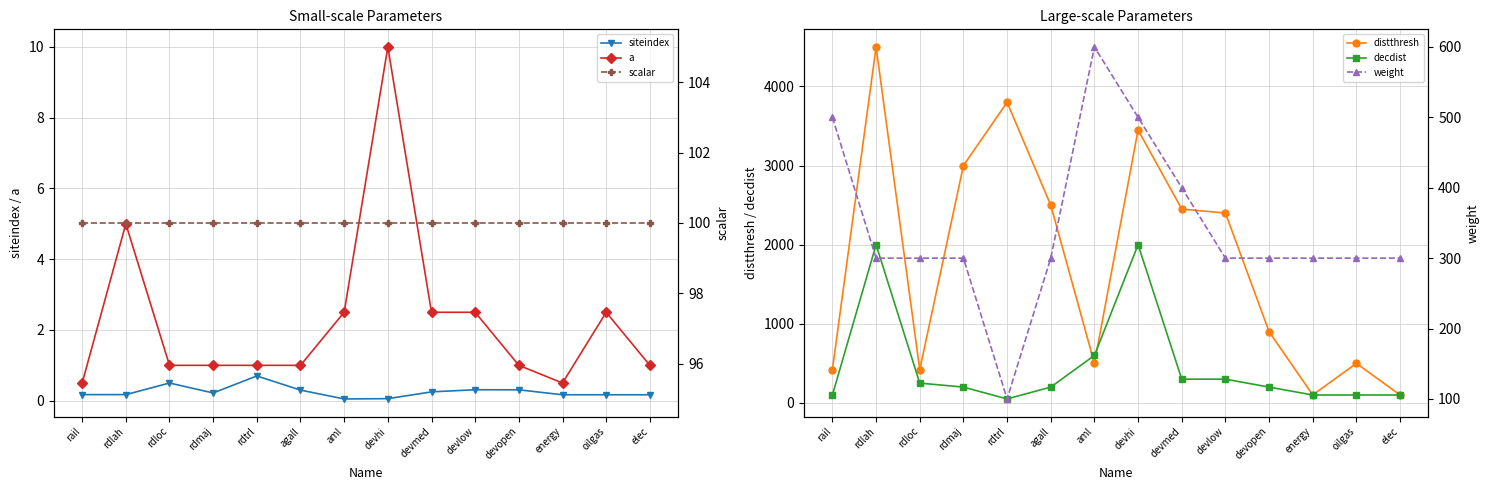

Where is siteindex nearest to the value 0?

aml